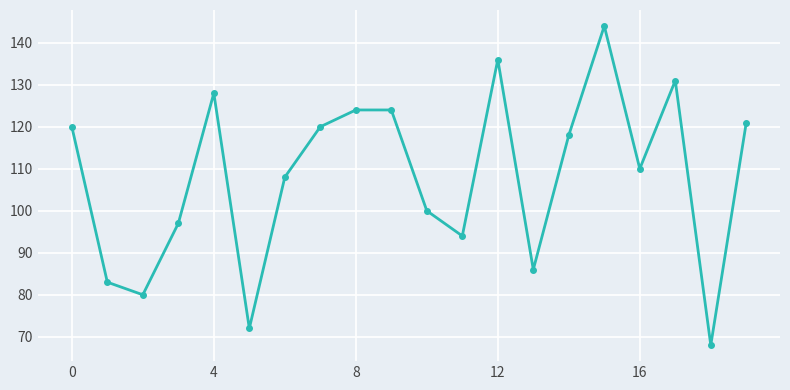

What is the value of the 4th point from the left?

97